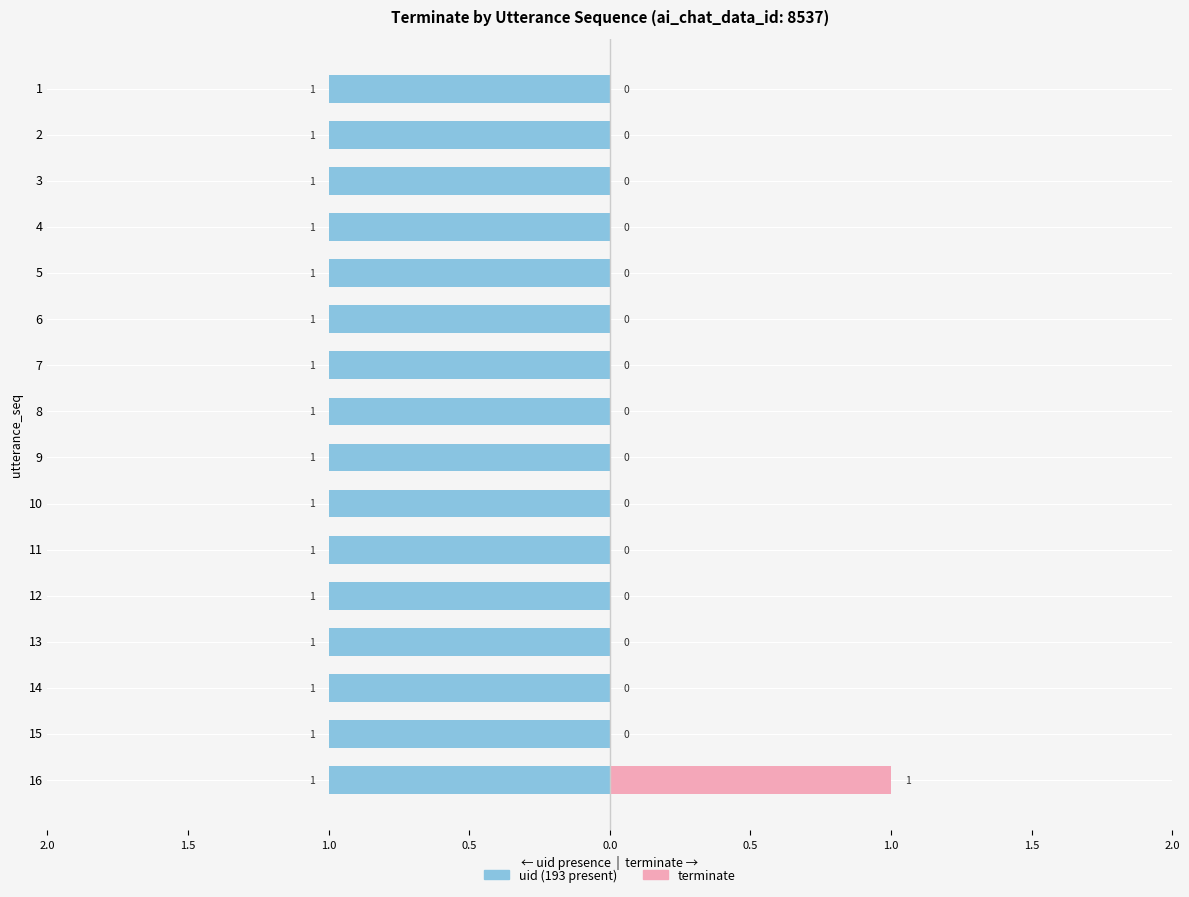

How many bars are there in total?

32